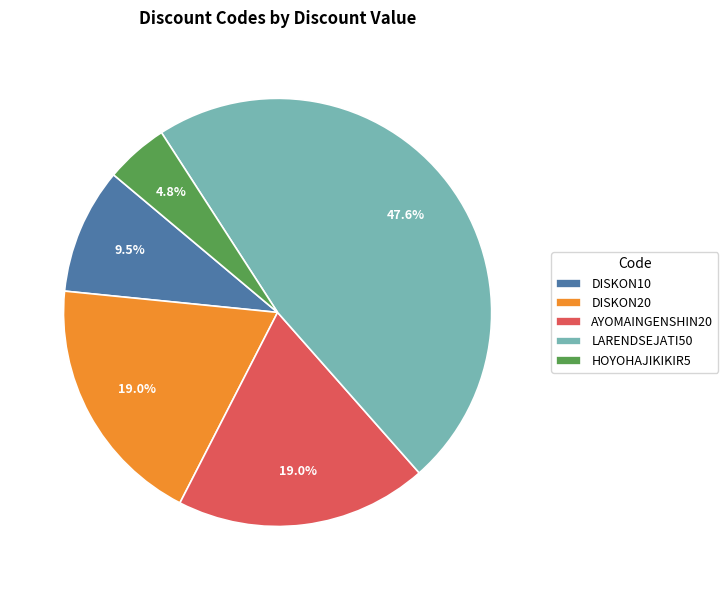

How many segments does this pie chart have?

5